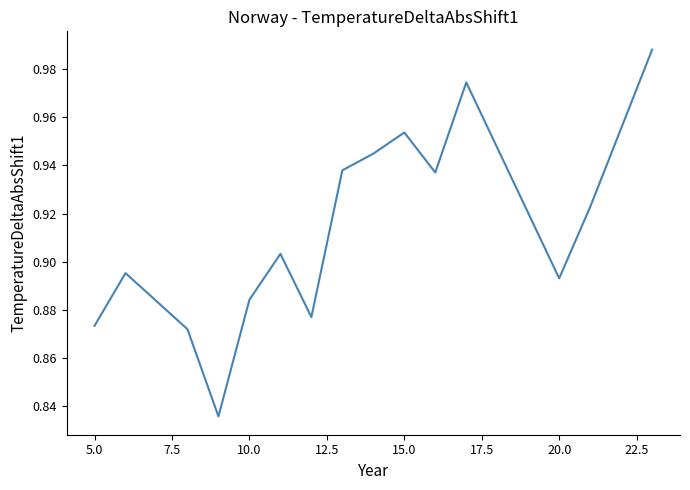

The chart shows a value of 1.3 at 15.0. True or false?

False